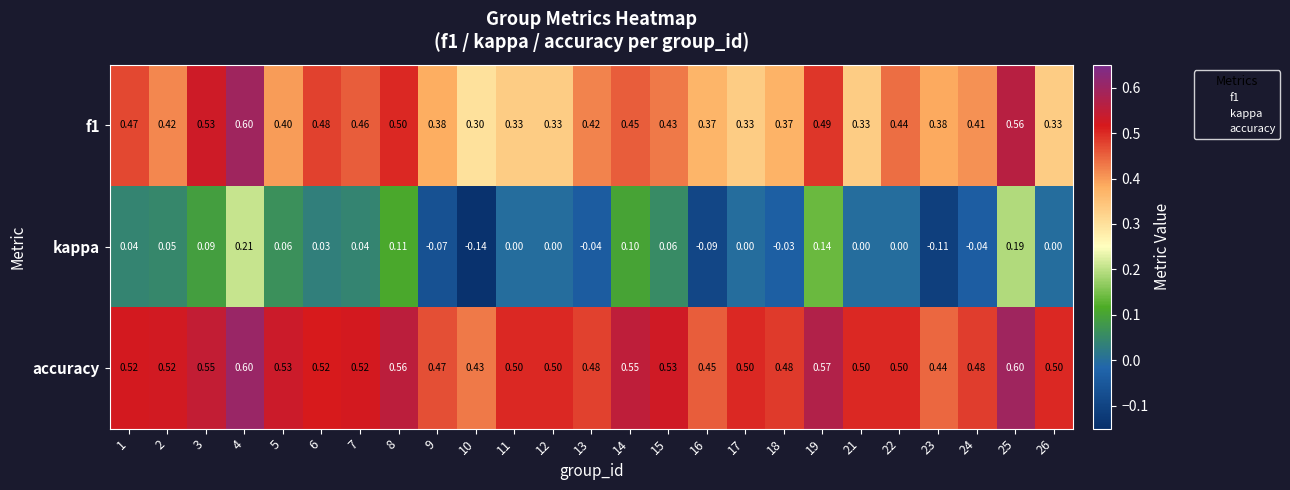

Rank the series by their average value, from highest to lowest.

accuracy, f1, kappa